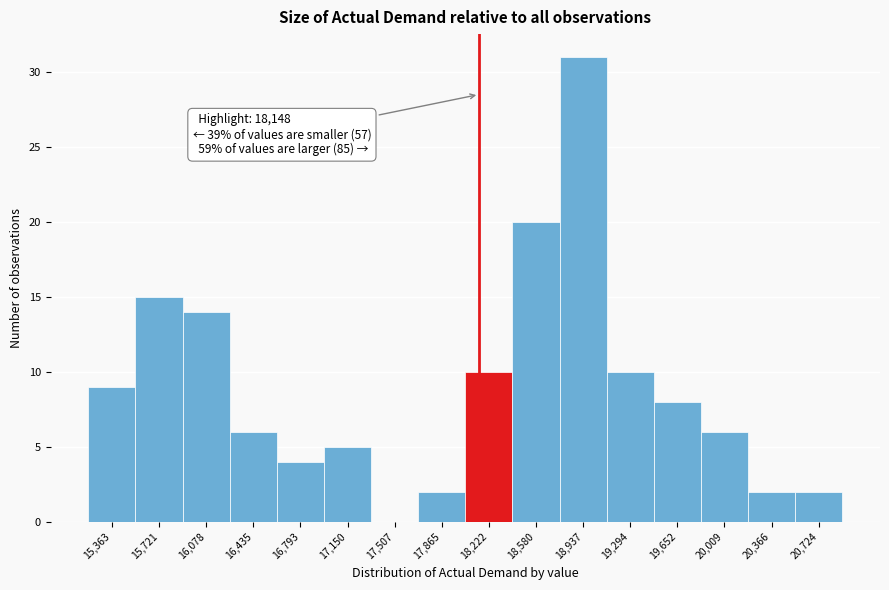

Which range on the x-axis has the tallest bar?

18750 to 19100